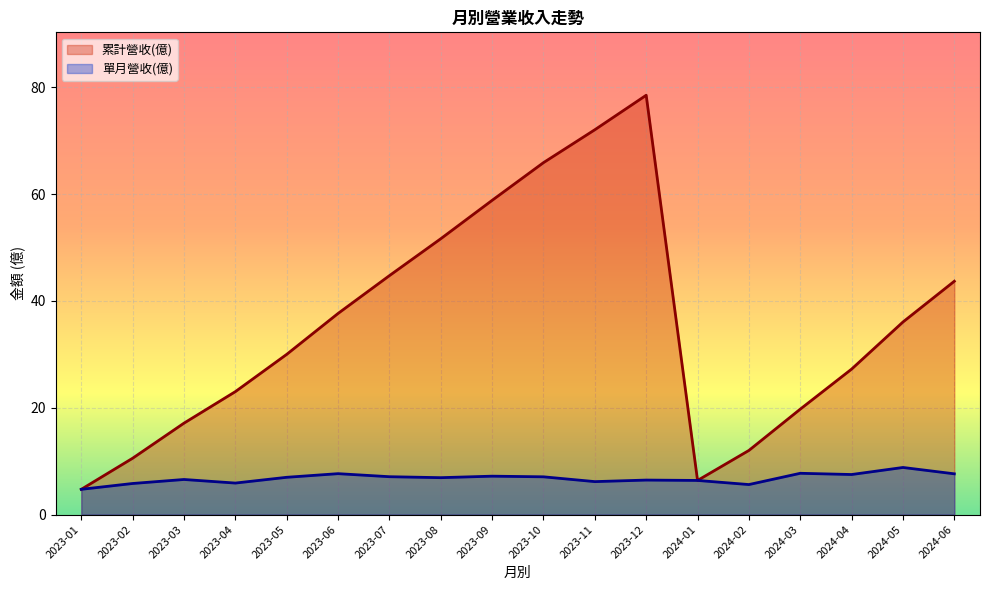

How many series are shown in this chart?

2